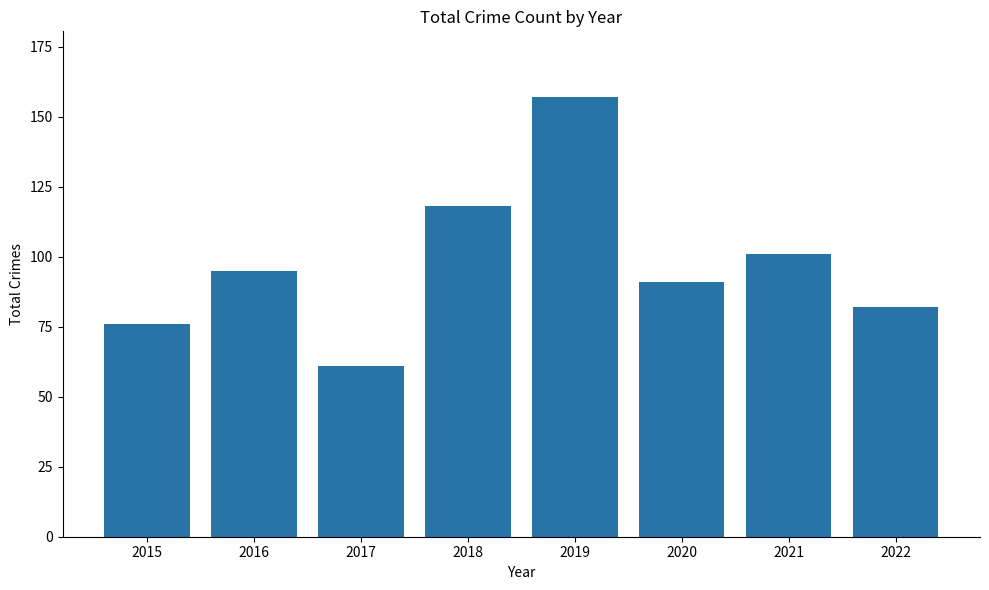

What is the average value?

98